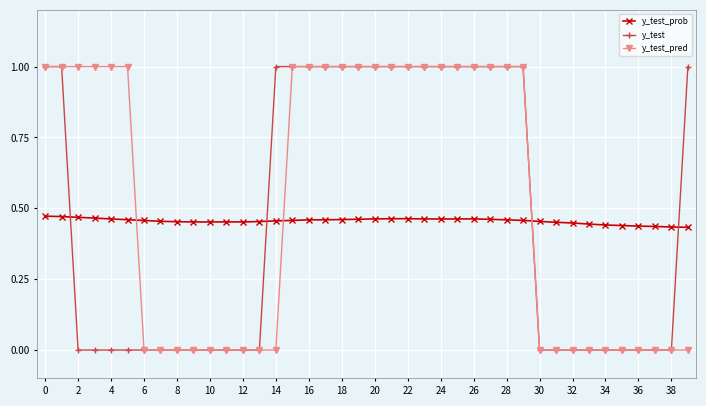

What is the greatest value displayed?

1.0